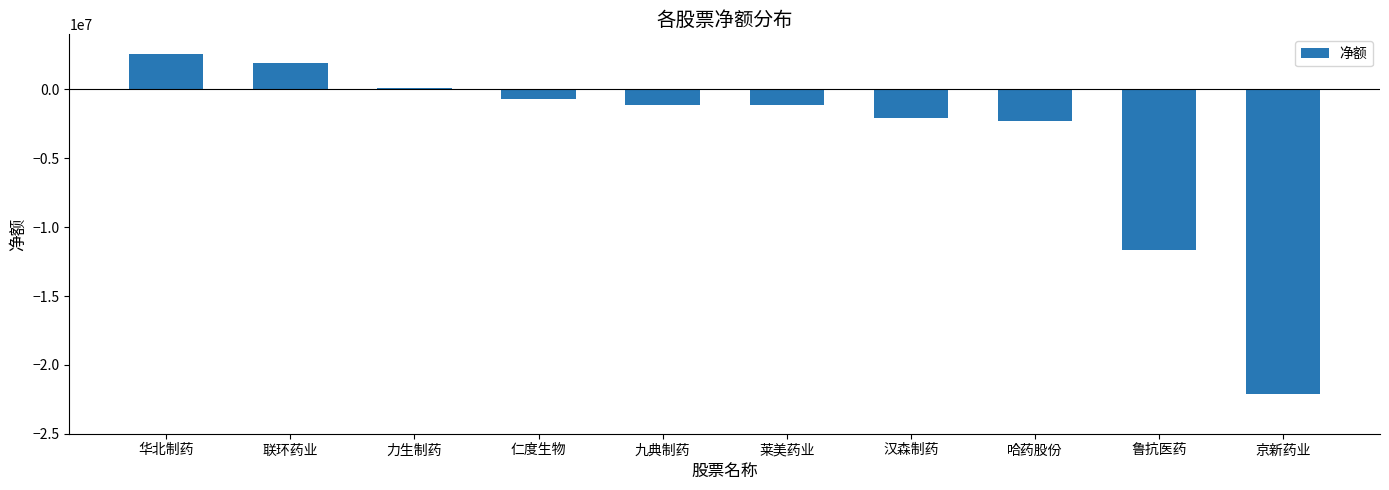

What is the label of the 4th bar from the right?

汉森制药